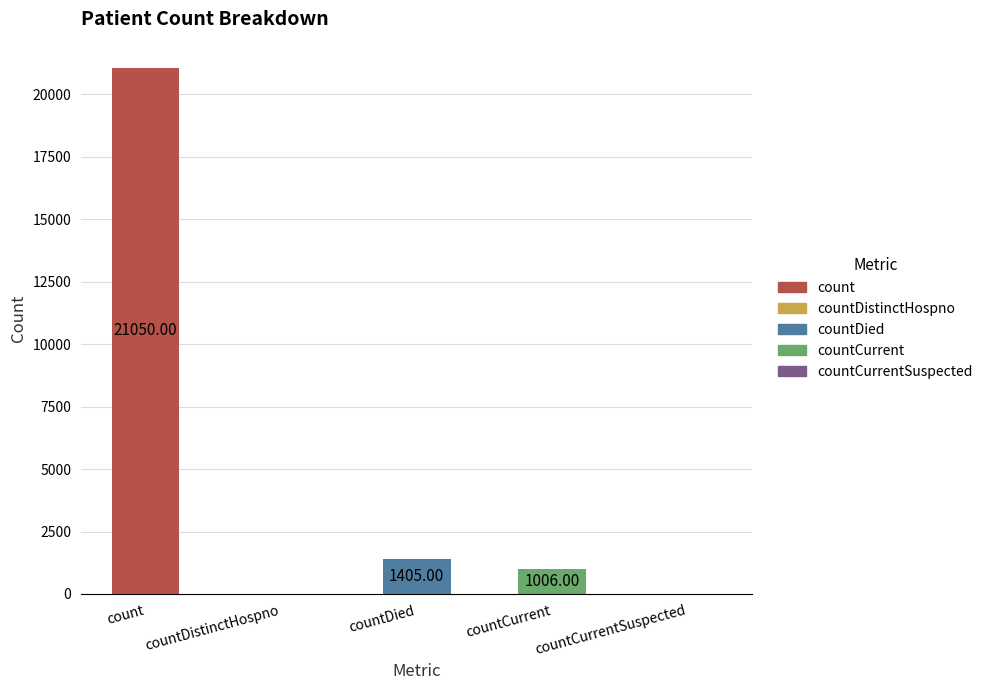

Does the chart contain stacked bars?

No